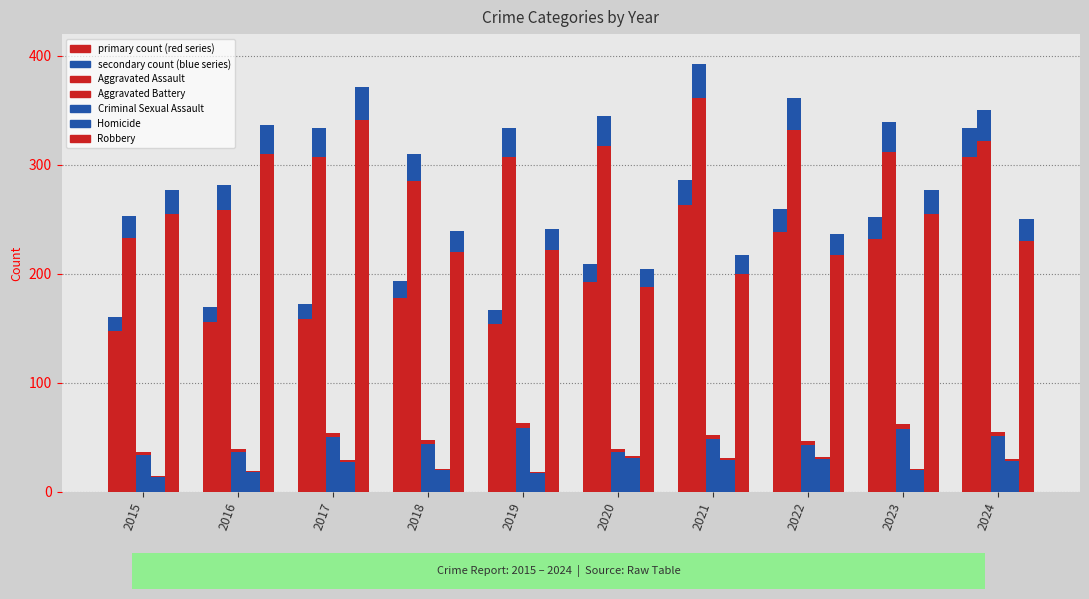

How many bars are there in each group?

5